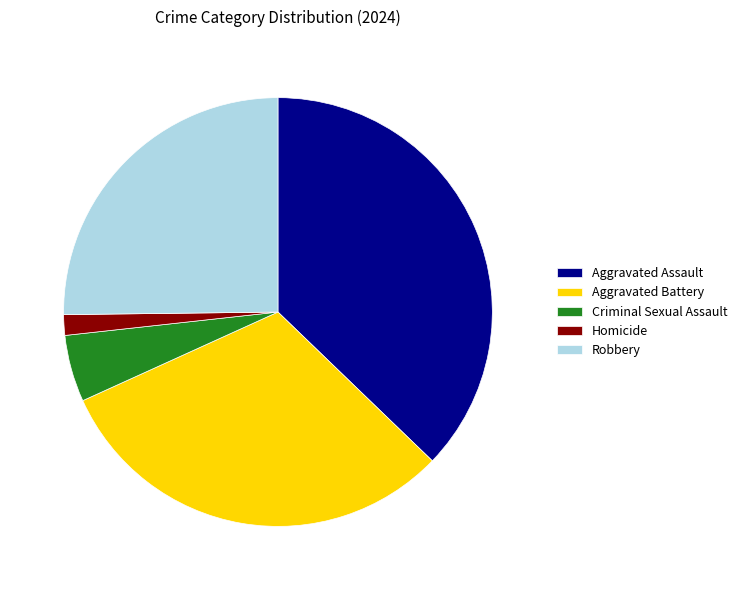

Is the sum of Aggravated Assault and Homicide greater than half?

No